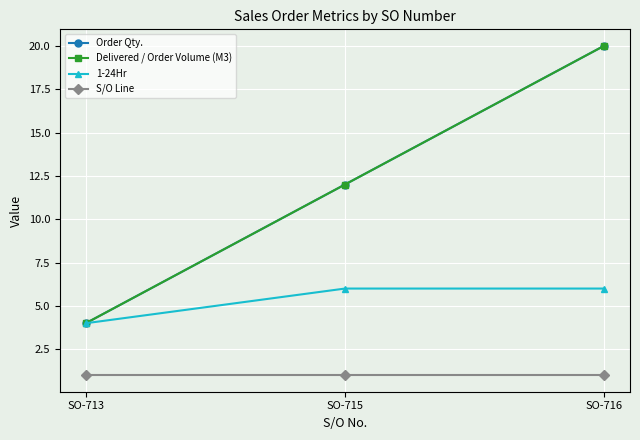

At which category does the chart reach its minimum across all series?

SO-713